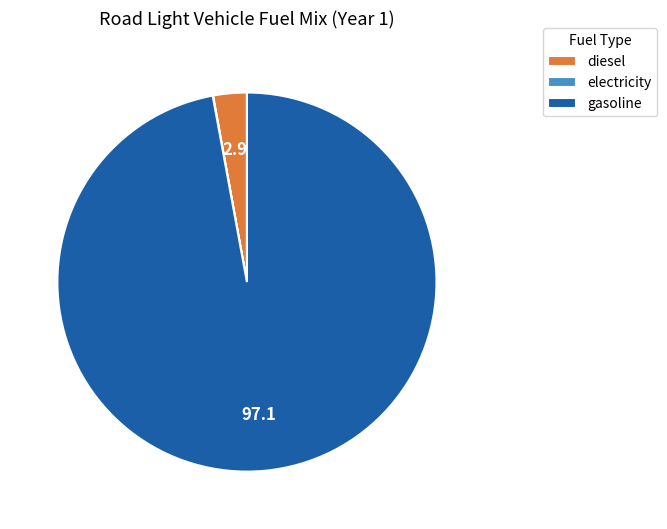

What is the majority slice?

gasoline